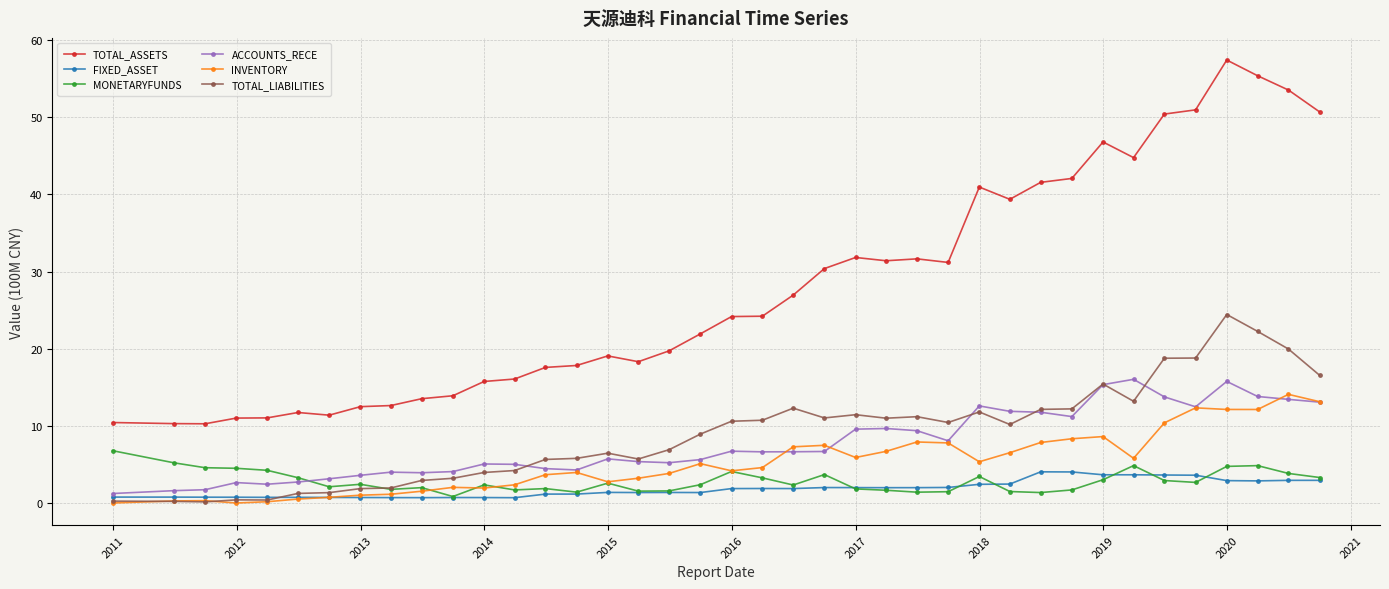

What is the value of the ACCOUNTS_RECE point at the 30th from the left?

11.8